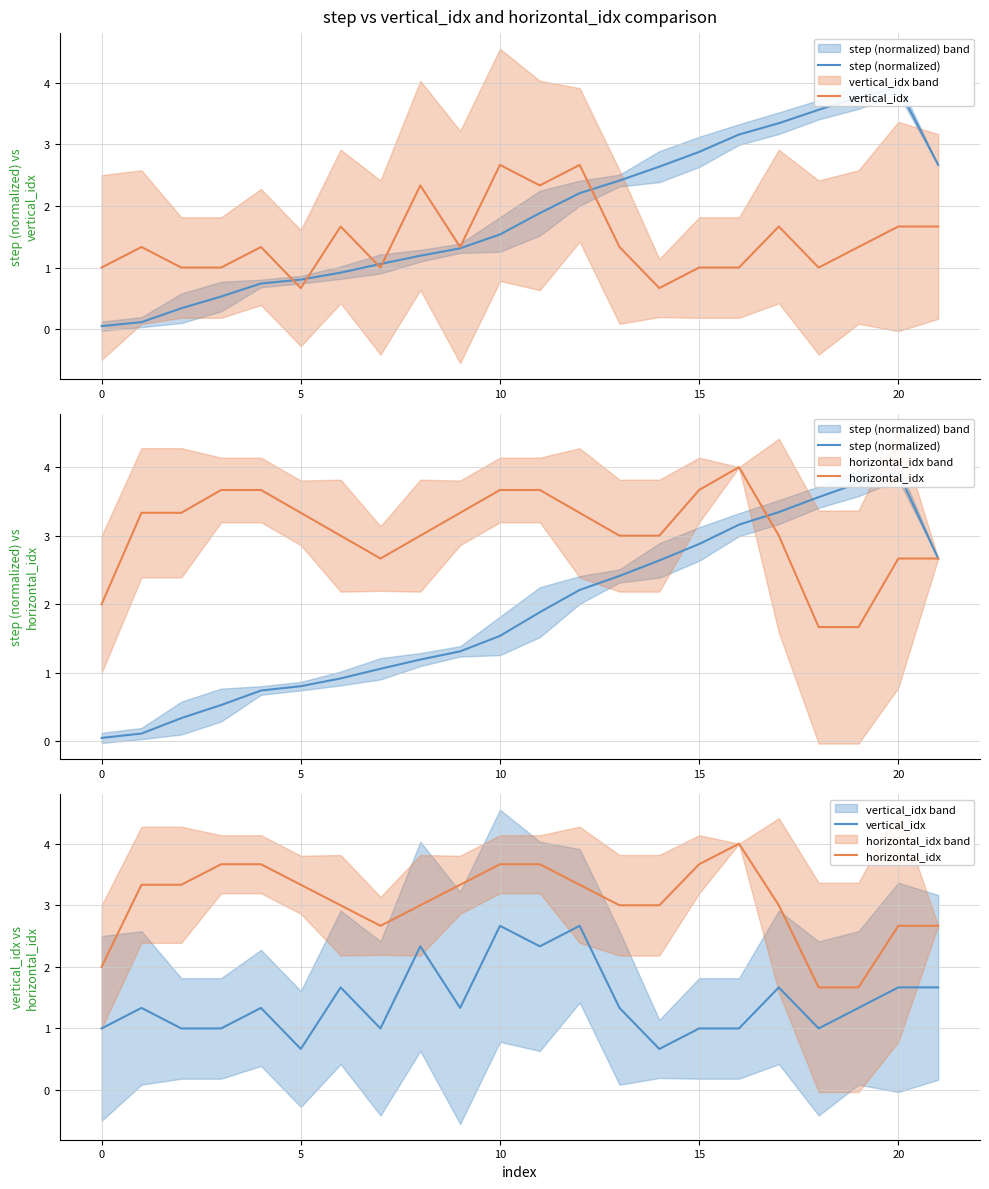

After their last crossing, which series has the higher values: vertical_idx or step (normalized)?

step (normalized)